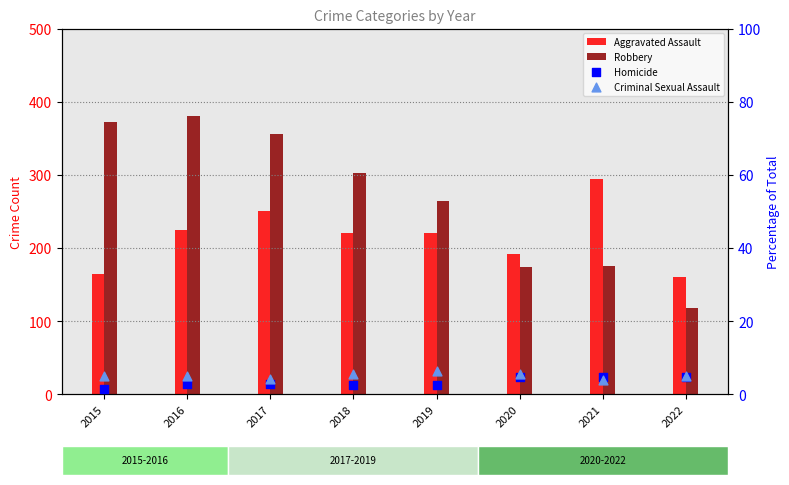

Which series has the largest total across all categories?

Robbery